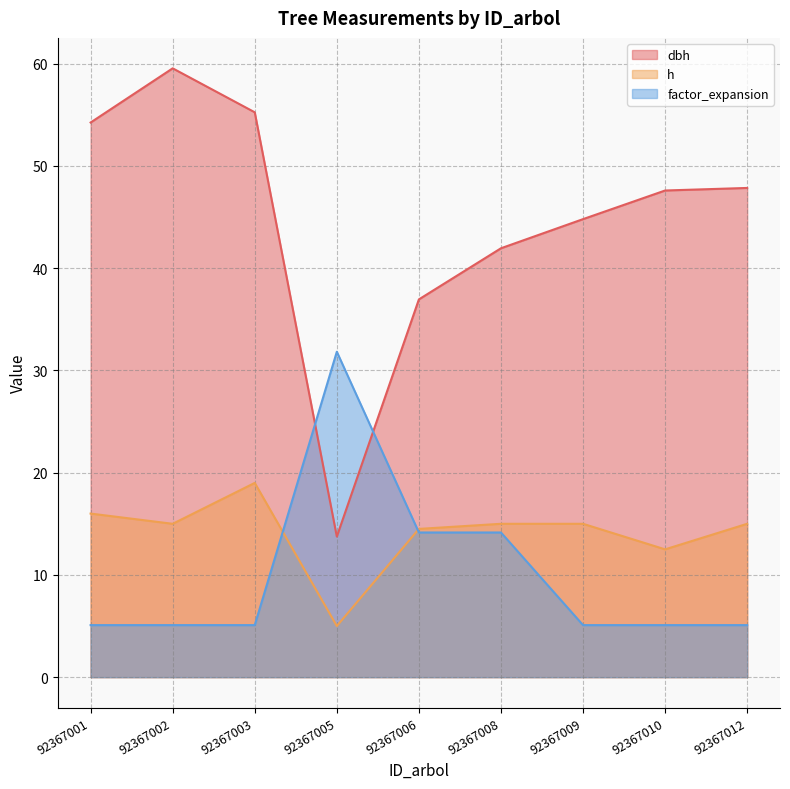

Is it true that dbh equals 16.6 at 92367009?

False